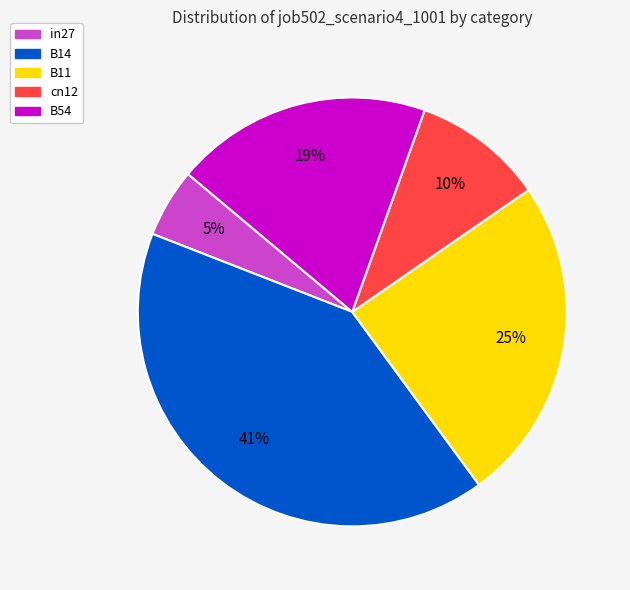

What is the smallest slice in the pie chart?

in27